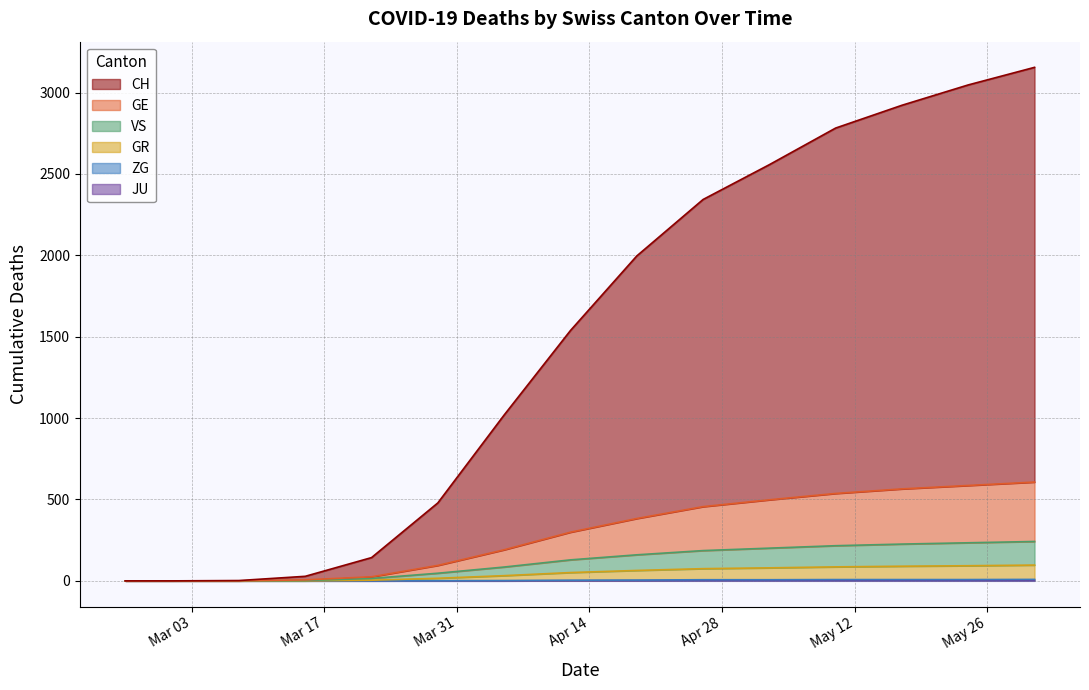

Is the value of ZG at 14 greater than the value of GR at 8?

No